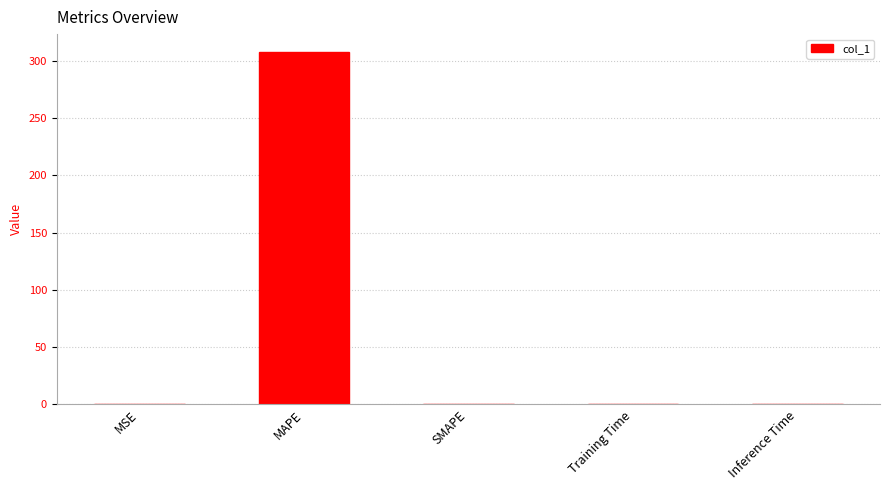

Read the value at MAPE.

308.0